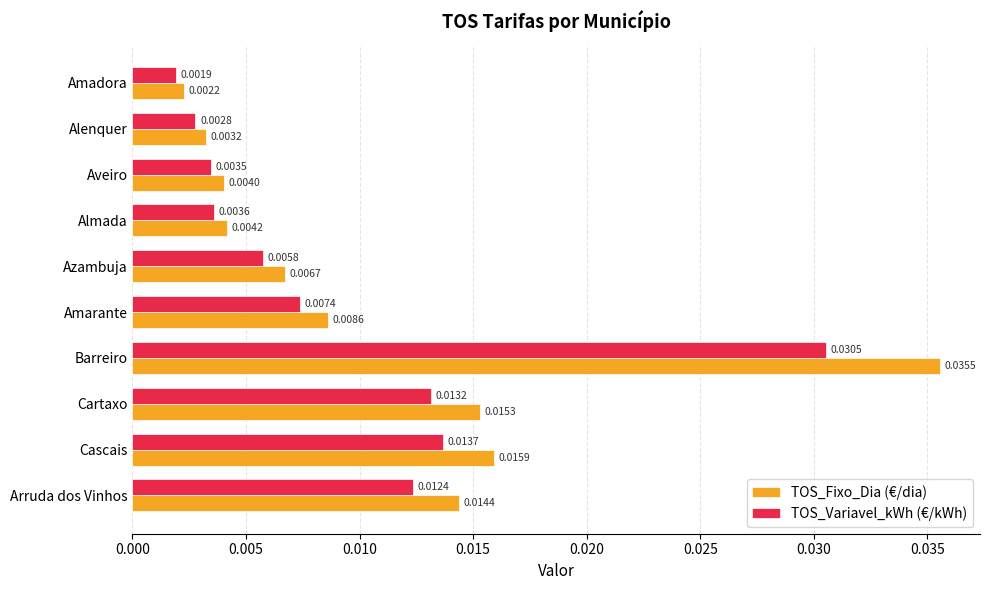

List the series in order of their peak value, highest first.

TOS_Fixo_Dia (€/dia), TOS_Variavel_kWh (€/kWh)